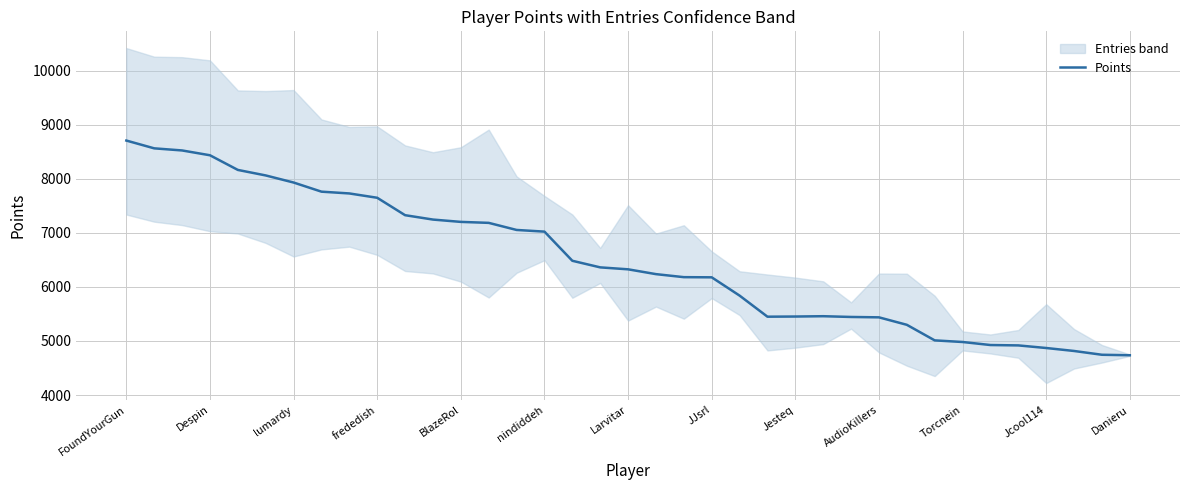

The Points series shows 6325 at Larvitar. True or false?

True